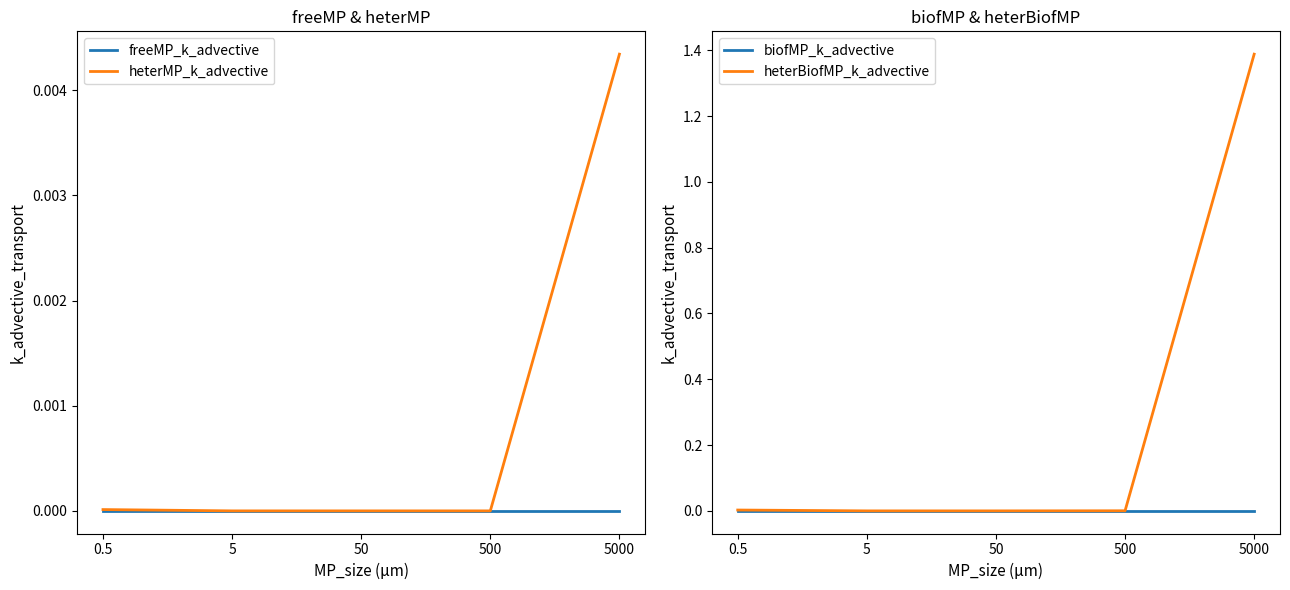

What are all the series names shown in the legend?

freeMP_k_advective, heterMP_k_advective, biofMP_k_advective, heterBiofMP_k_advective